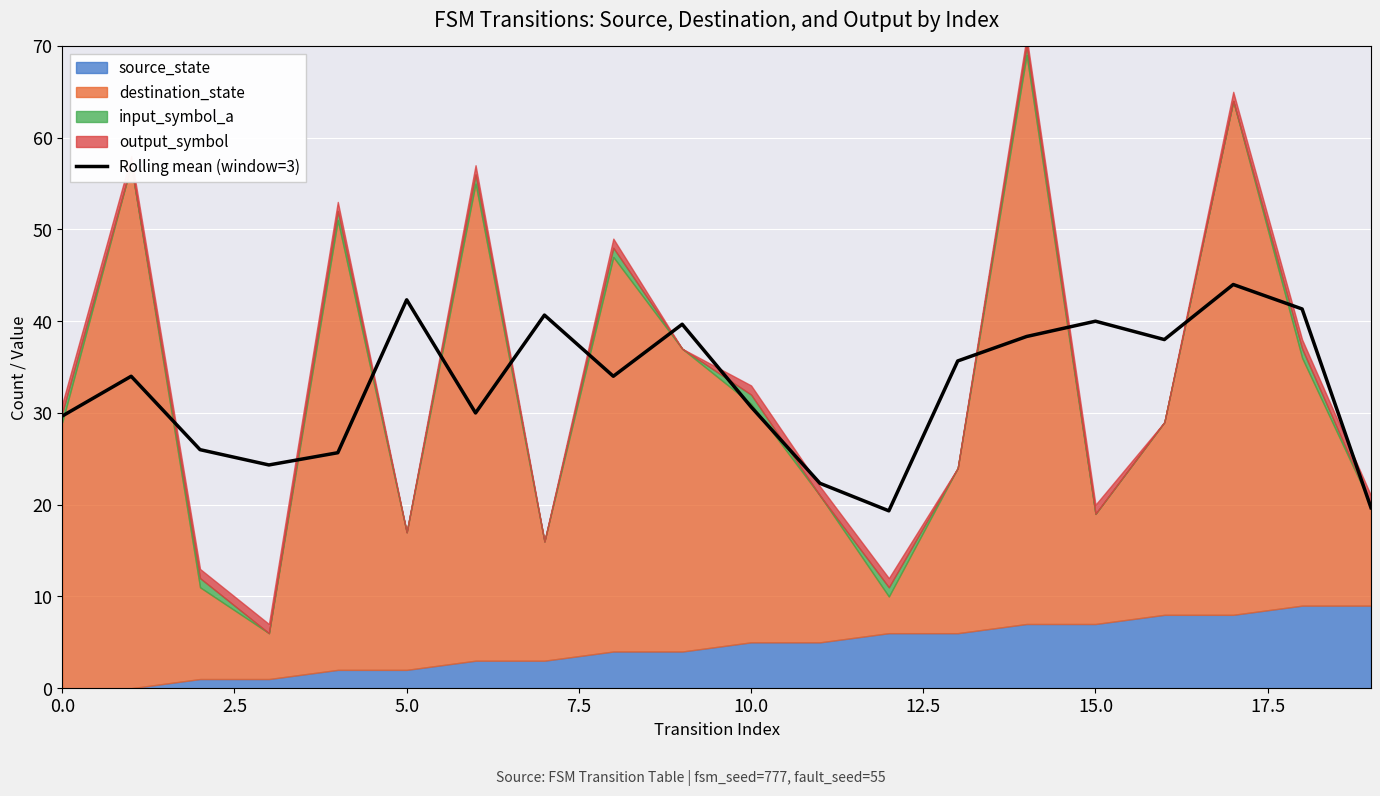

What is the sum of all values?

655.7